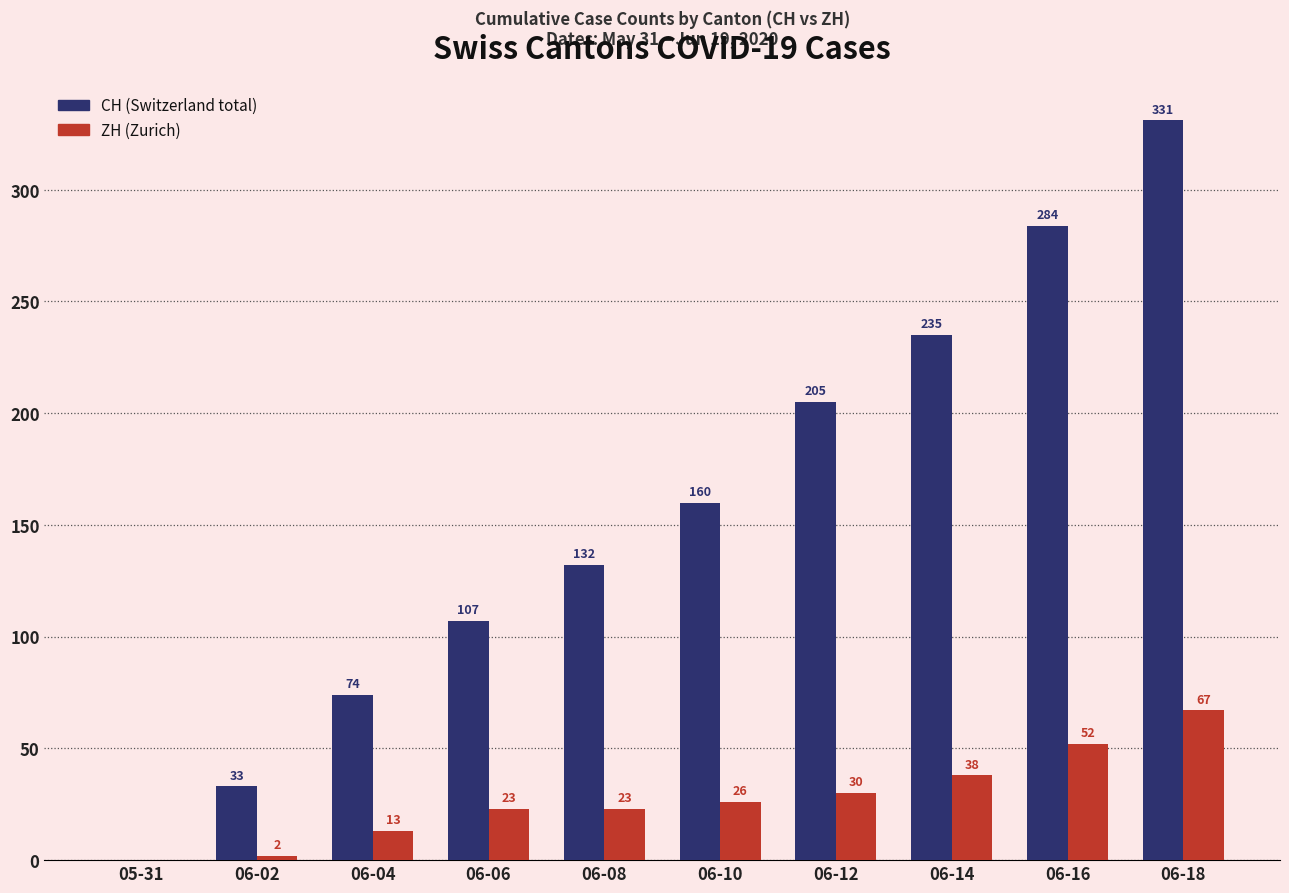

Which label corresponds to the largest value in the chart?

06-18